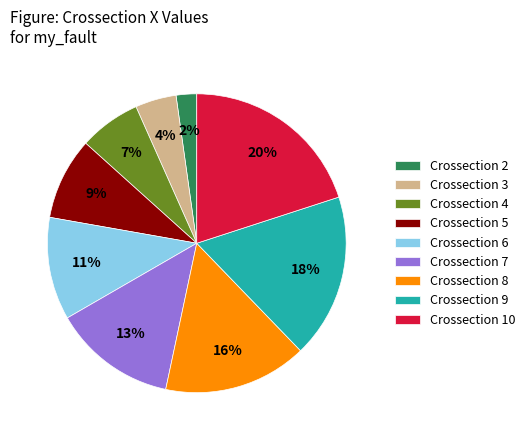

To the nearest percent, what is the difference between the largest and smallest slice percentages?

18%